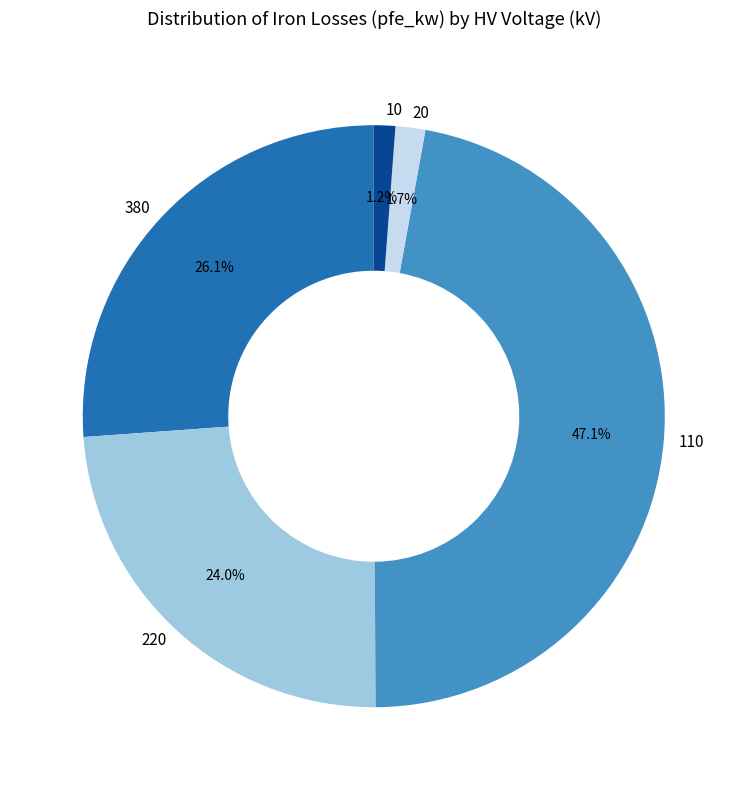

Do 110 and 20 together represent more than half of the pie?

No